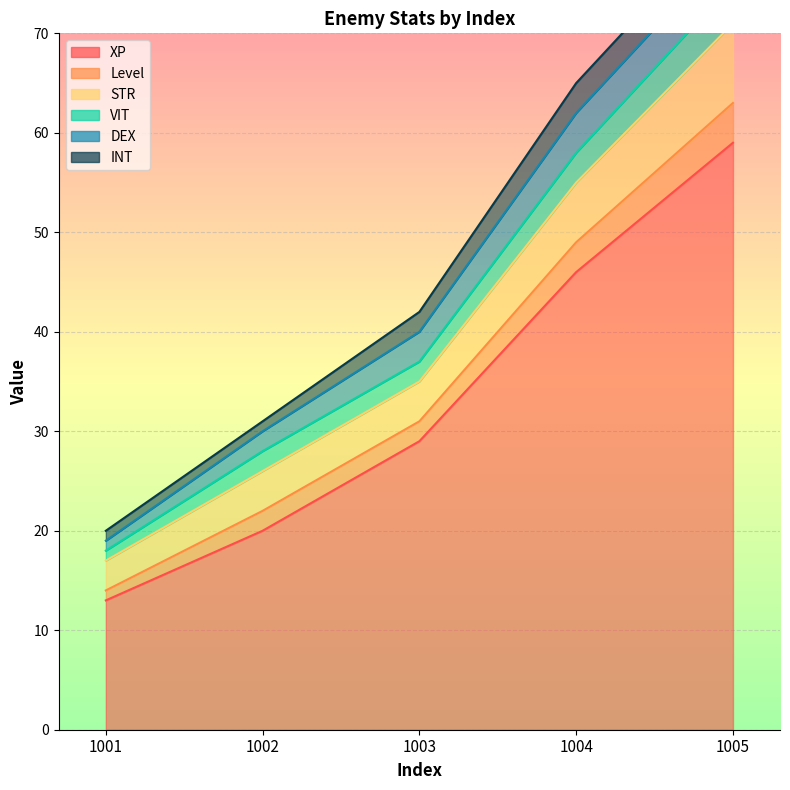

Which has a higher value, 1004 or 1003?

1004